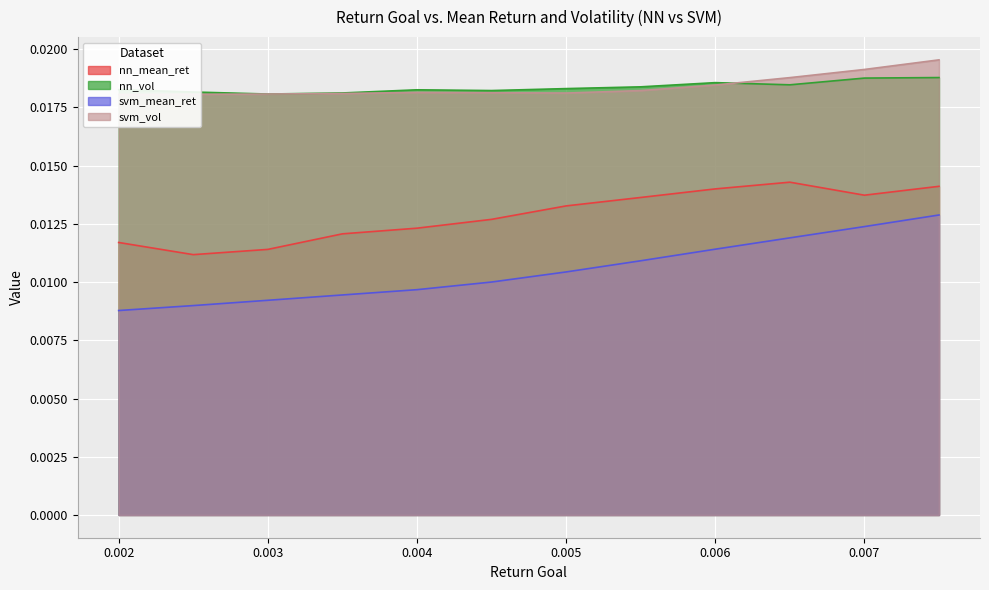

How many lines are shown in the chart?

4